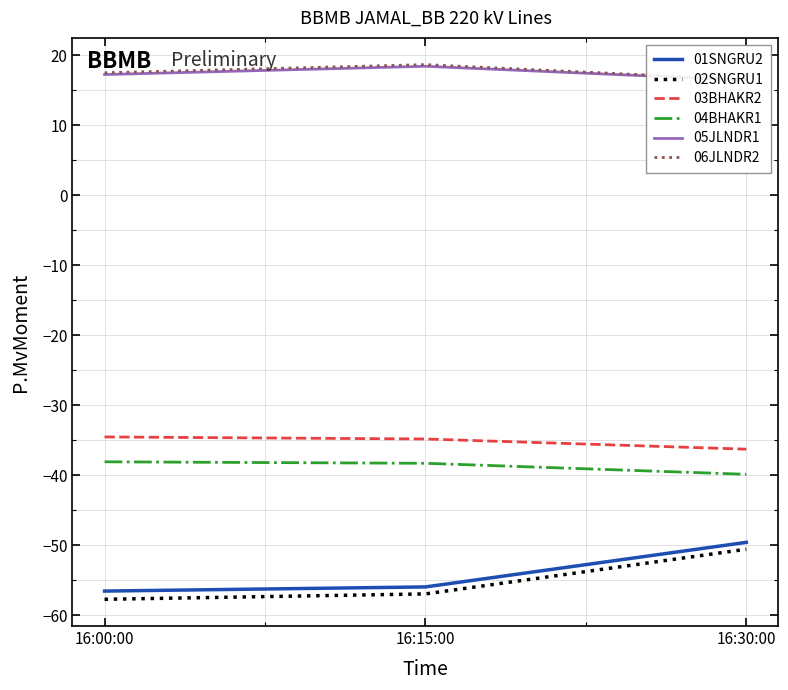

Reading right to left, list all the values displayed in this chart.

01SNGRU2: -49.6	-55.9	-56.5
02SNGRU1: -50.6	-56.9	-57.7
03BHAKR2: -36.3	-34.8	-34.5
04BHAKR1: -39.9	-38.3	-38.1
05JLNDR1: 16.5	18.4	17.3
06JLNDR2: 16.5	18.7	17.5